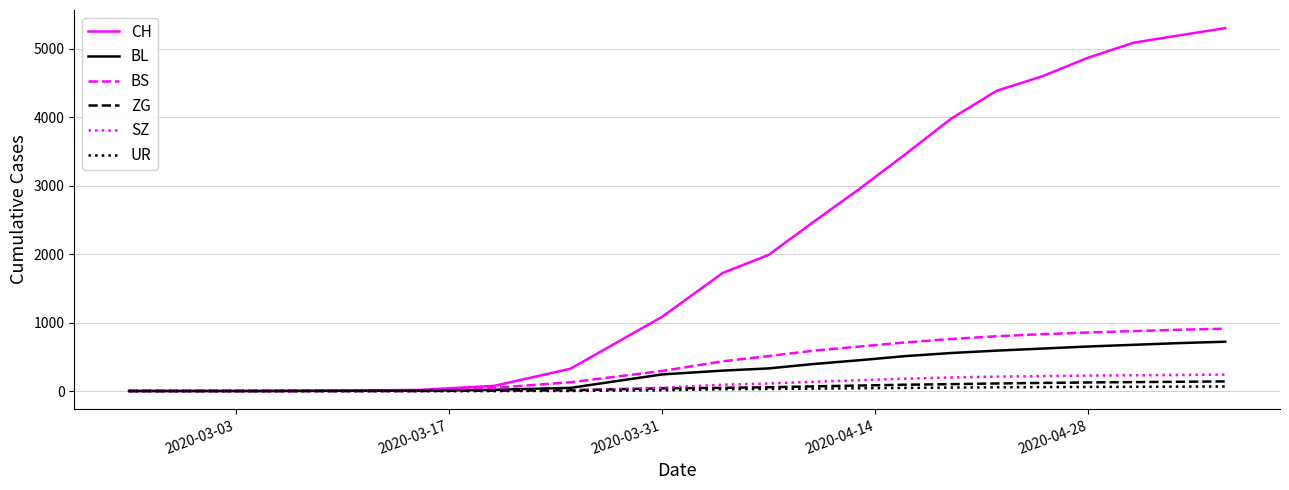

Which series has the largest range (max minus min)?

CH